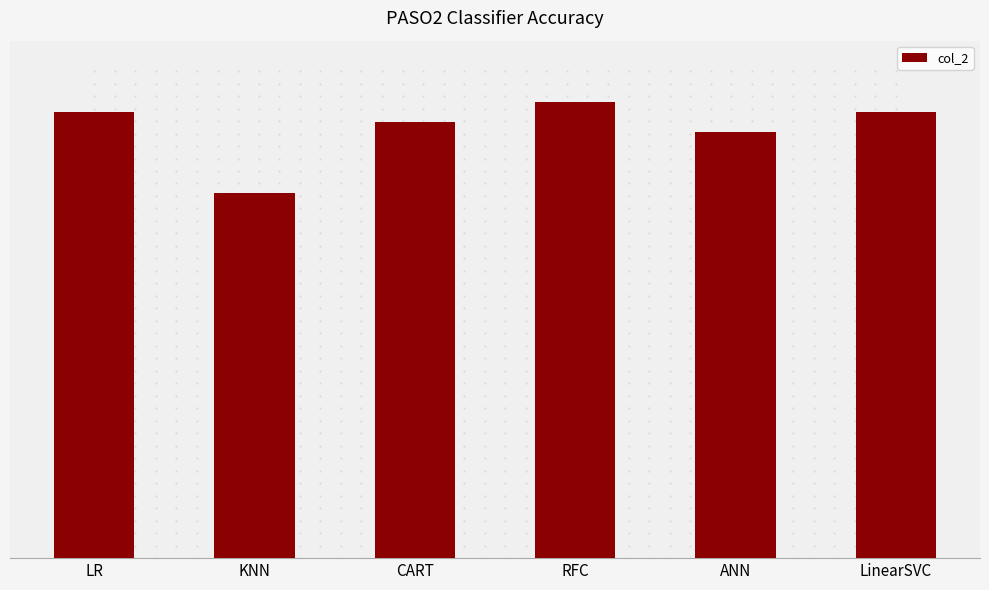

Are the bars horizontal?

No